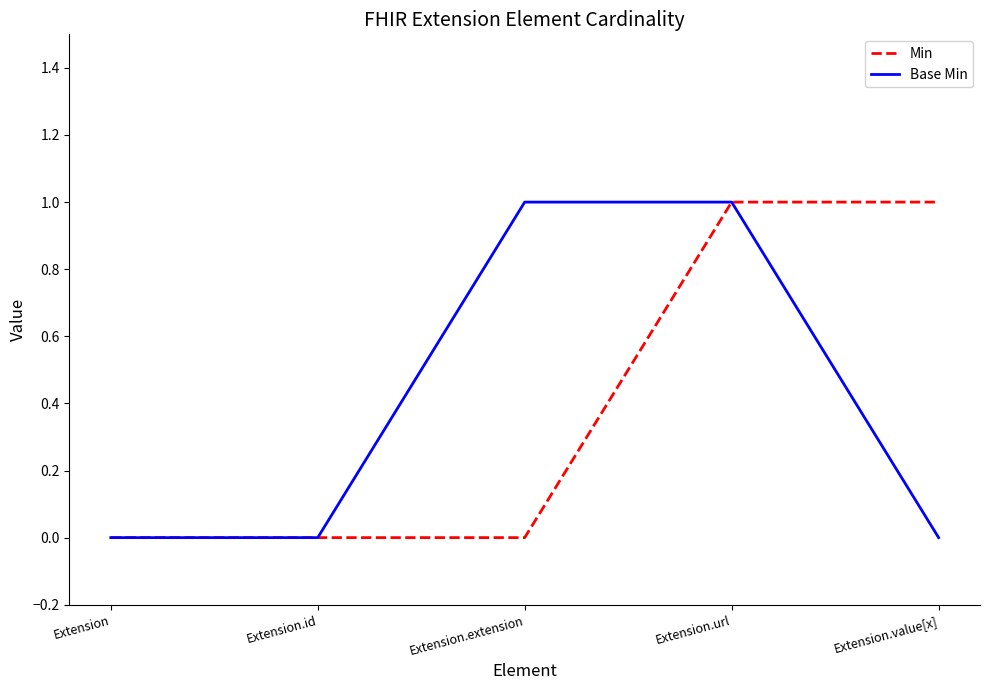

Reading right to left, what are all the values shown in this chart?

Min: Extension.value[x]=1	Extension.url=1	Extension.extension=0	Extension.id=0	Extension=0
Base Min: Extension.value[x]=0	Extension.url=1	Extension.extension=1	Extension.id=0	Extension=0